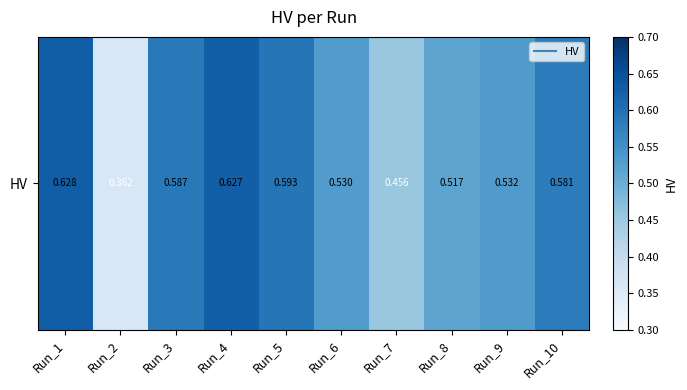

What is the greatest value displayed?

0.6